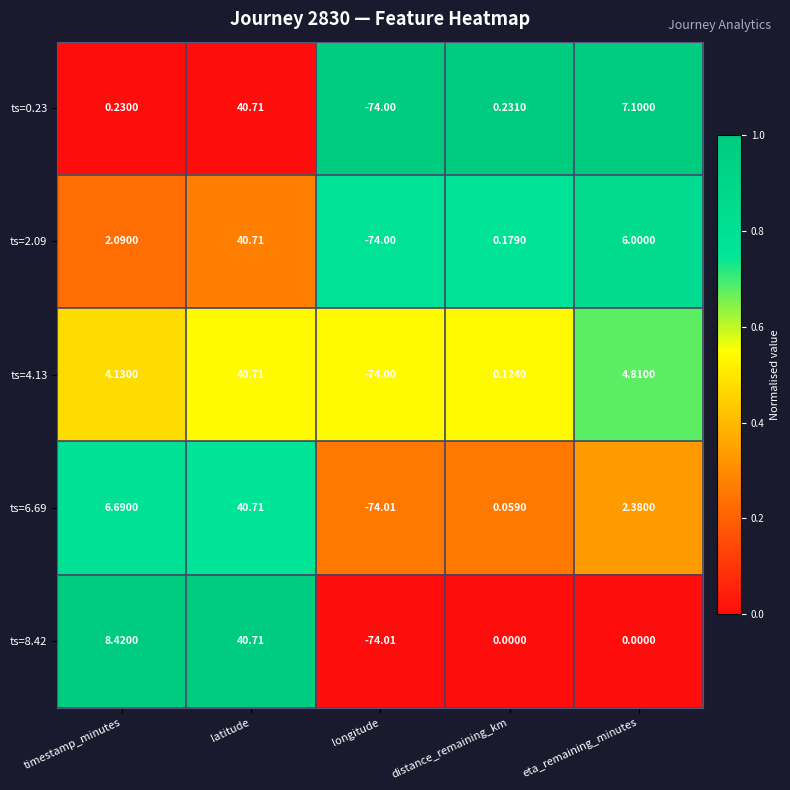

At how many categories does at least one series exceed 0?

4